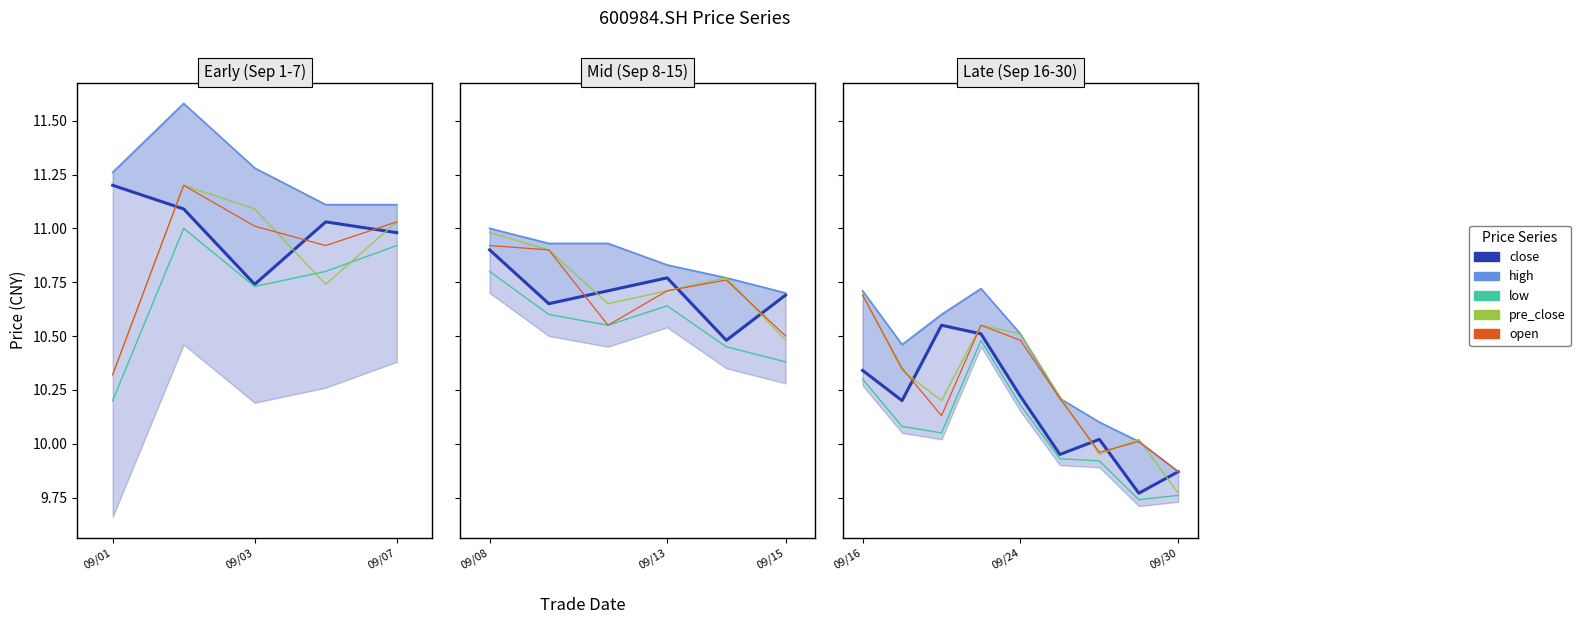

In low, how many points are higher than both neighbors (excluding endpoints)?

1